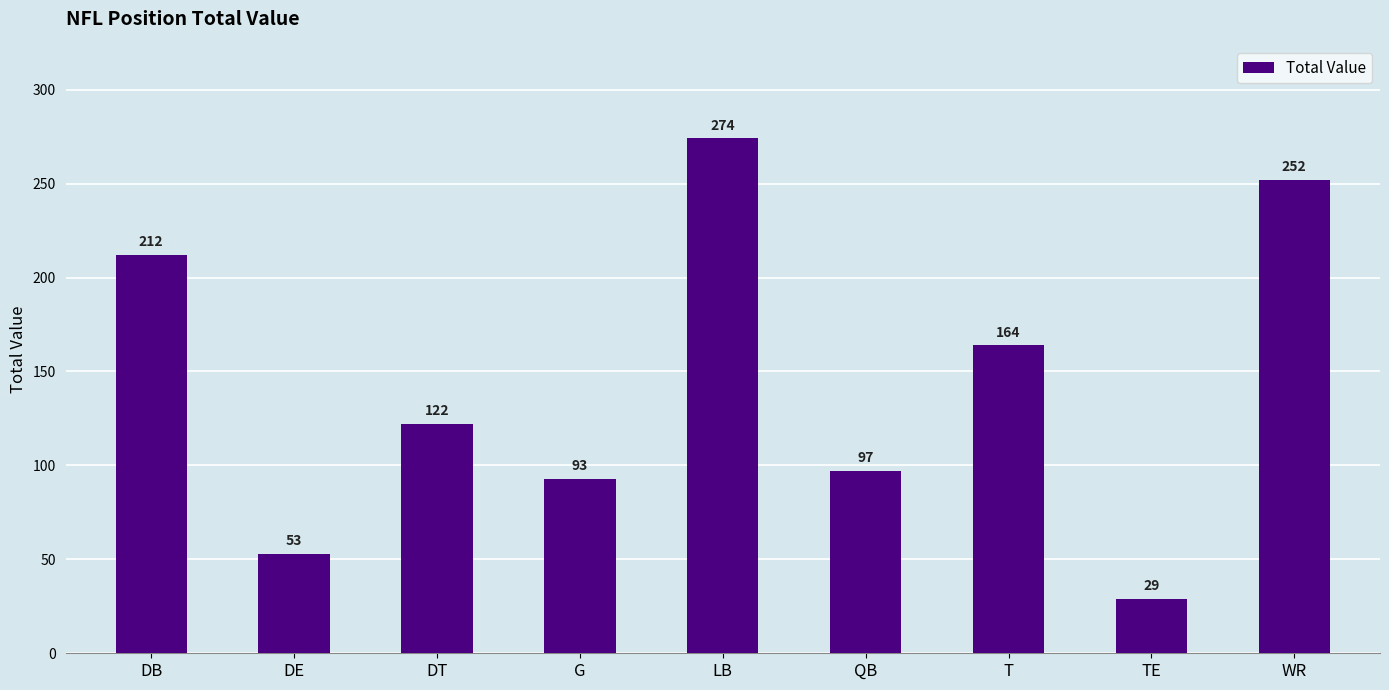

What is the greatest value displayed?

274